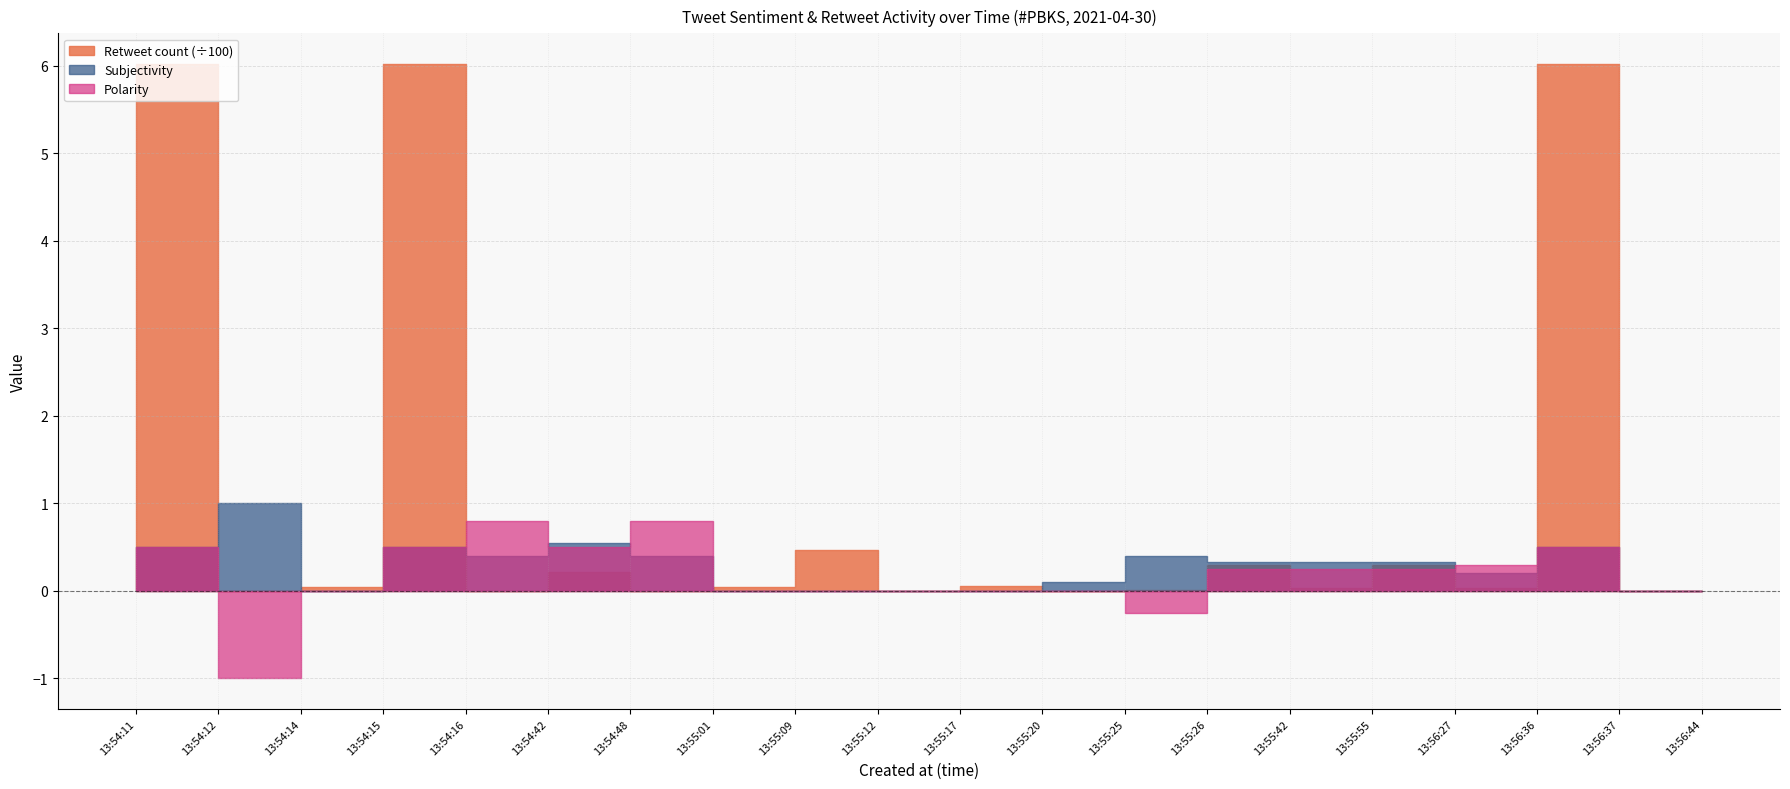

What is the difference between the Retweet count values at 2021-04-30 13:55:42 and 2021-04-30 13:55:09?

25.0